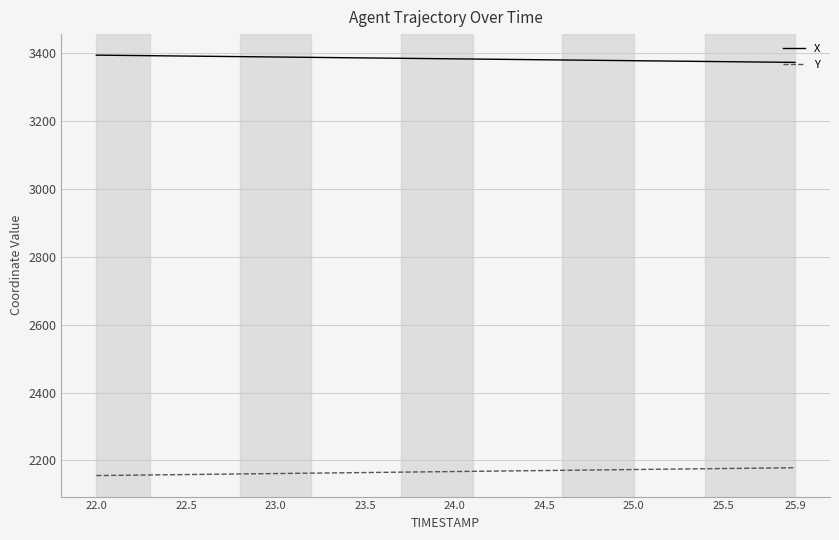

Which series has the largest total across all categories?

X